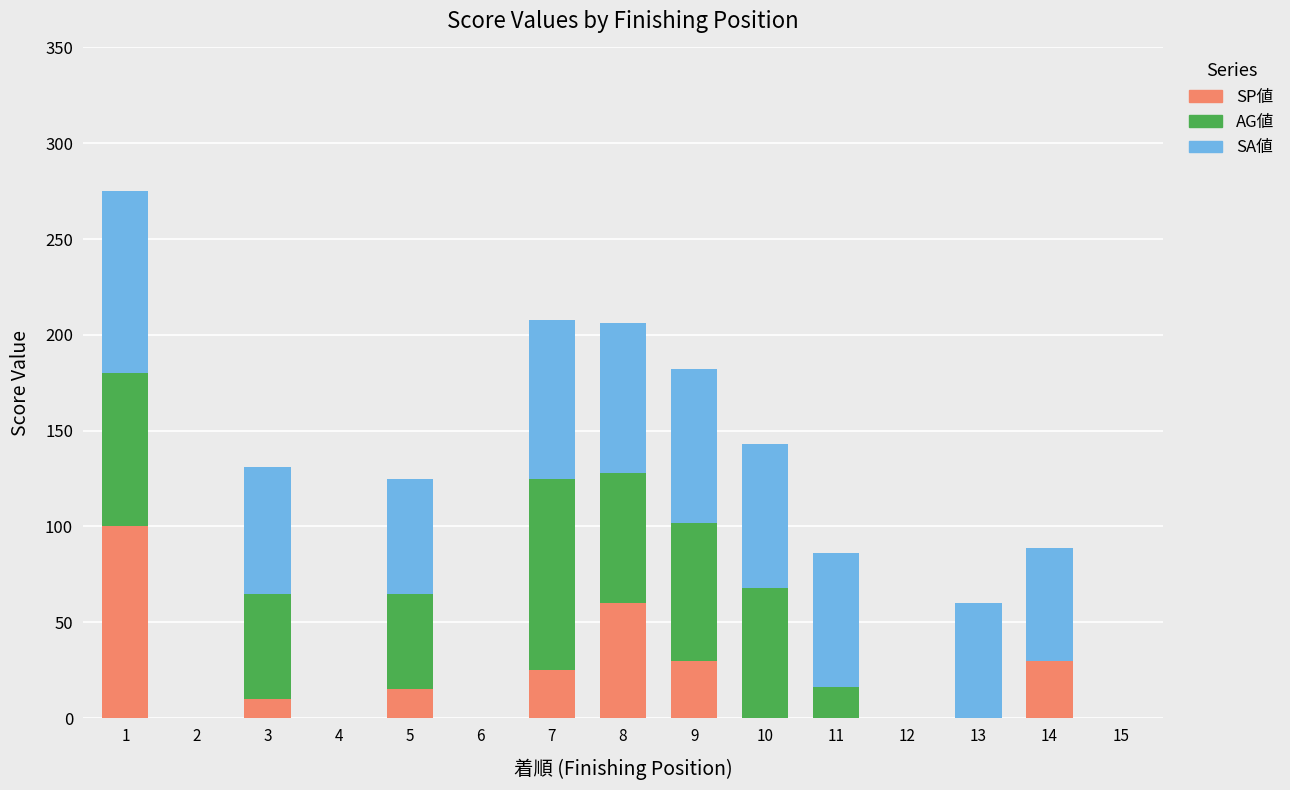

Is it true that SP値 equals 60 at 8?

True